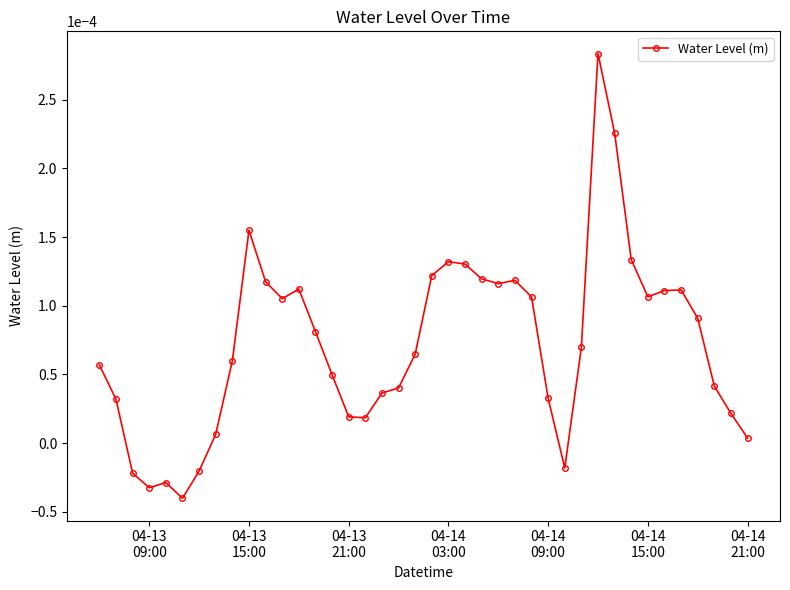

True or false: there are more than 1 points higher than both neighbors.

True